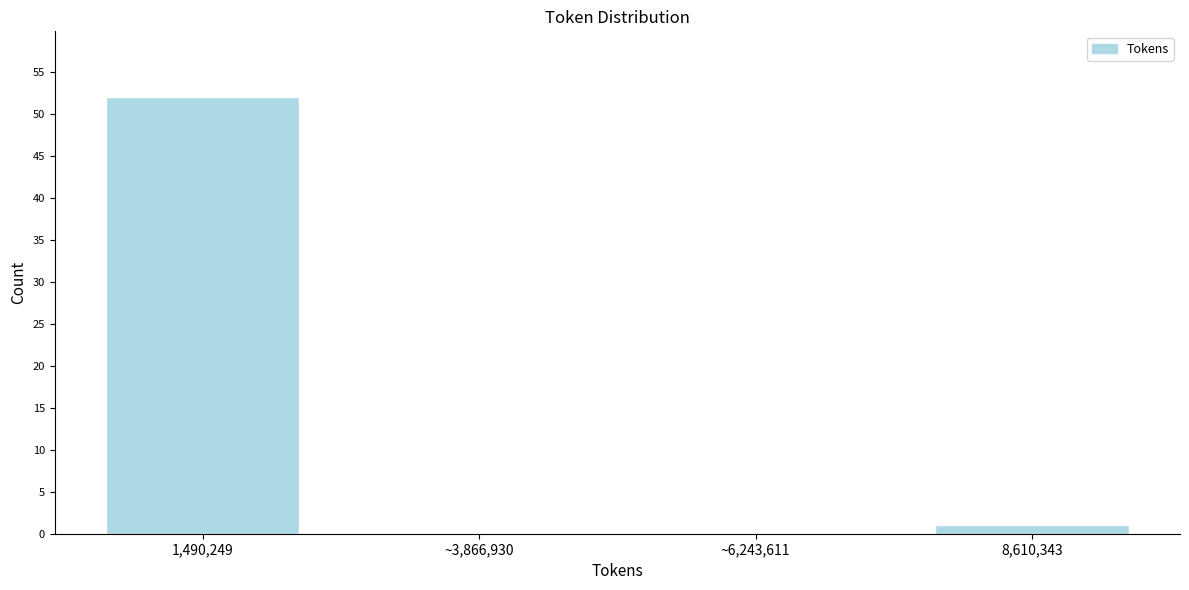

Reading left to right, list all the values displayed in this chart.

1,490,249=52	~3,866,930=0	~6,243,611=0	8,610,343=1